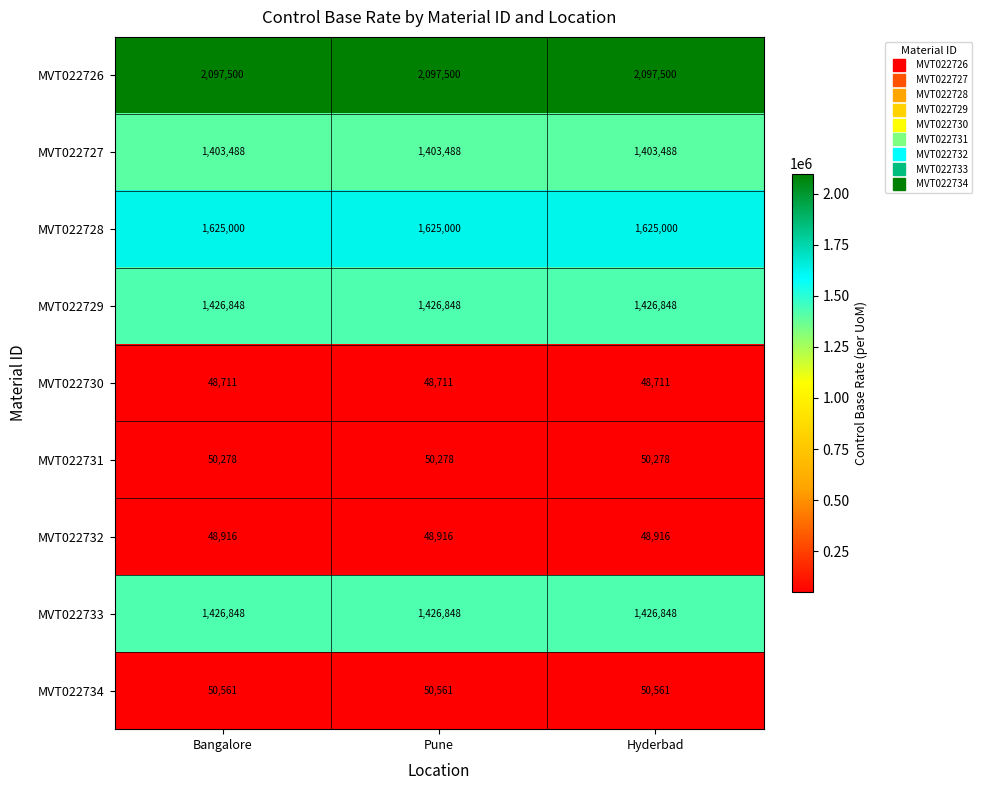

True or false: MVT022730 has a value of 67233 at Bangalore.

False